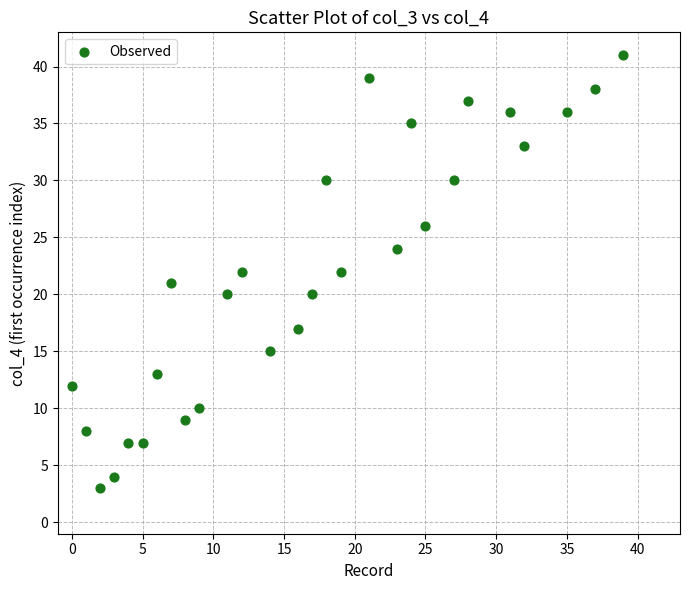

What is the range of X values (max minus min)?

39